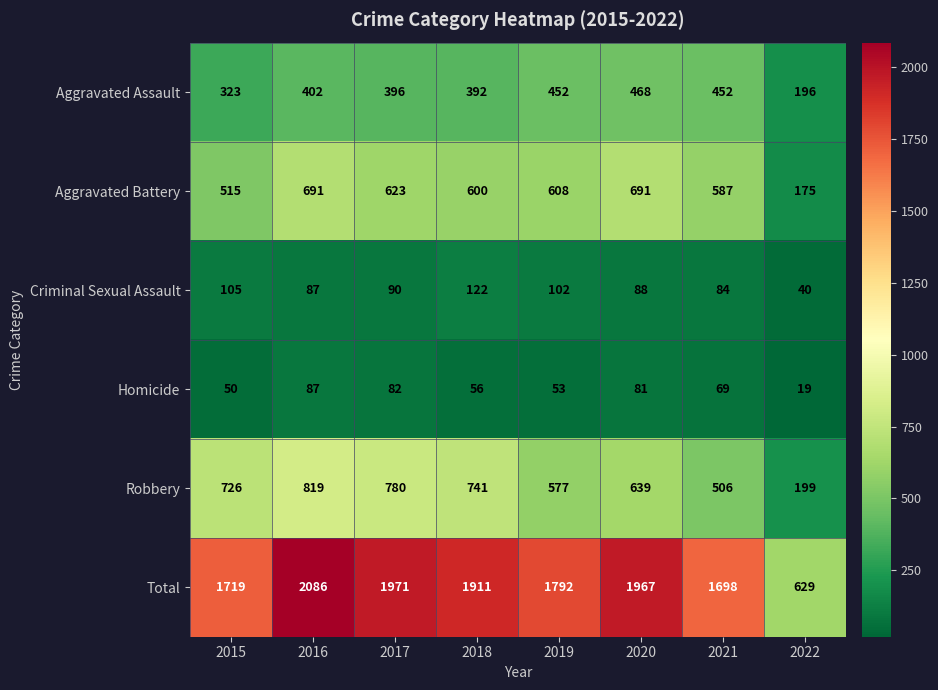

What is the sum of the Homicide values at 2022 and 2015?

69